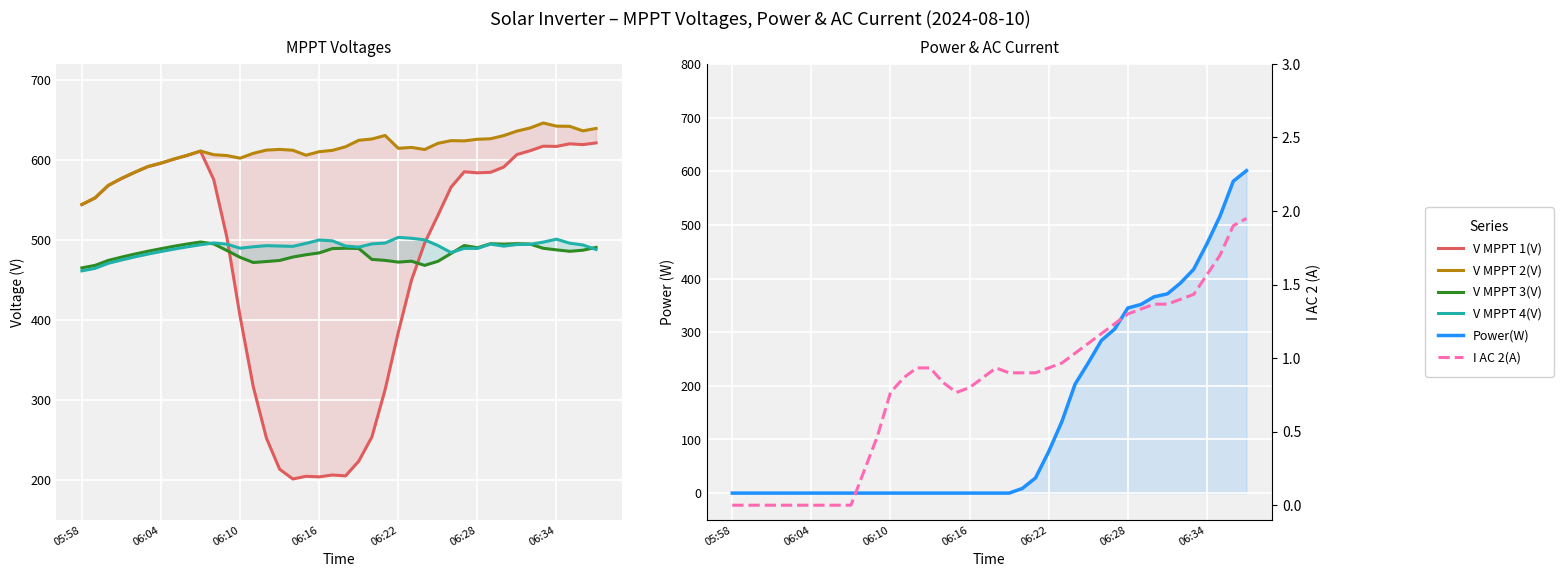

Is it true that V MPPT 1(V) equals 207.9 at 34?

False